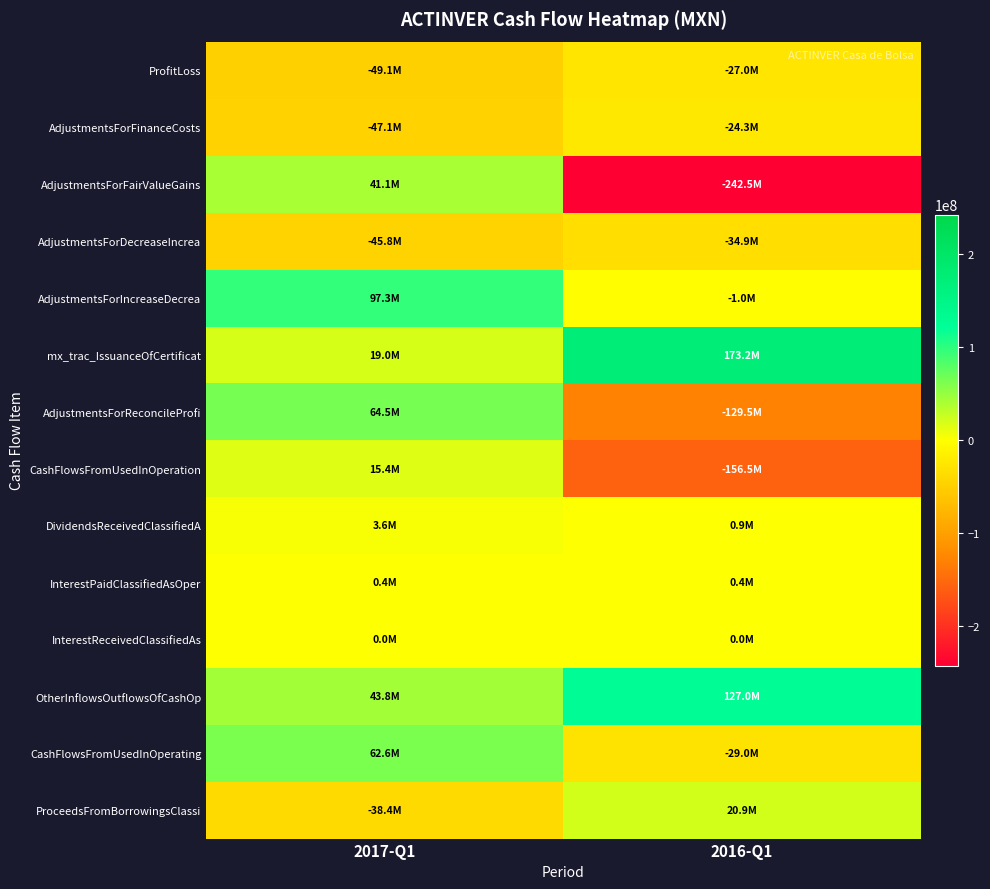

Between 2017-Q1 and 2016-Q1, which series saw the biggest shift?

AdjustmentsForFairValueGains